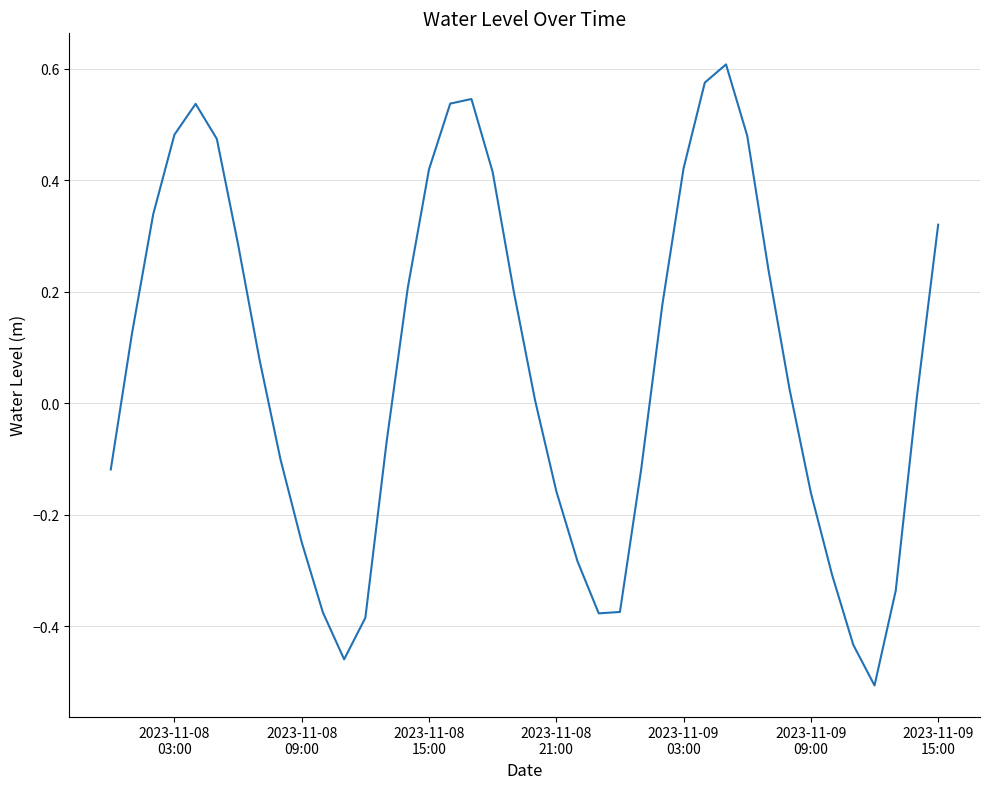

What is the difference between the maximum and minimum values?

1.1